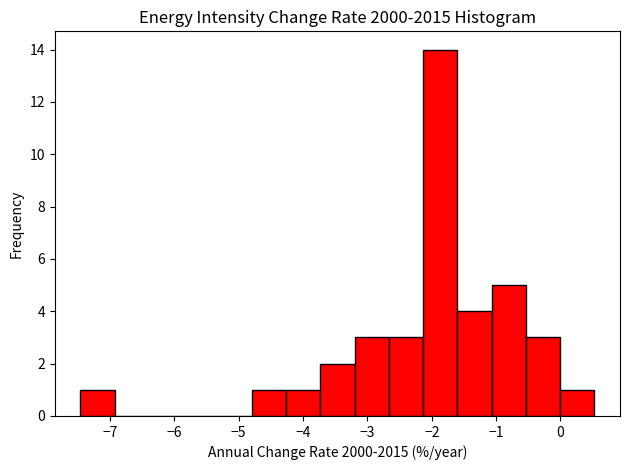

Reading left to right, transcribe this chart: for each bar, give the range it covers on the x-axis and its height. Neither the bar edges nor the heights are printed on the chart, so give them approximately, as read against the axes.

-7.5 to -6.9: 1
-6.9 to -6.4: 0
-6.4 to -5.9: 0
-5.9 to -5.3: 0
-5.3 to -4.8: 0
-4.8 to -4.3: 1
-4.3 to -3.7: 1
-3.7 to -3.2: 2
-3.2 to -2.7: 3
-2.7 to -2.1: 3
-2.1 to -1.6: 14
-1.6 to -1.1: 4
-1.1 to -0.5: 5
-0.5 to 0.0: 3
0.0 to 0.5: 1